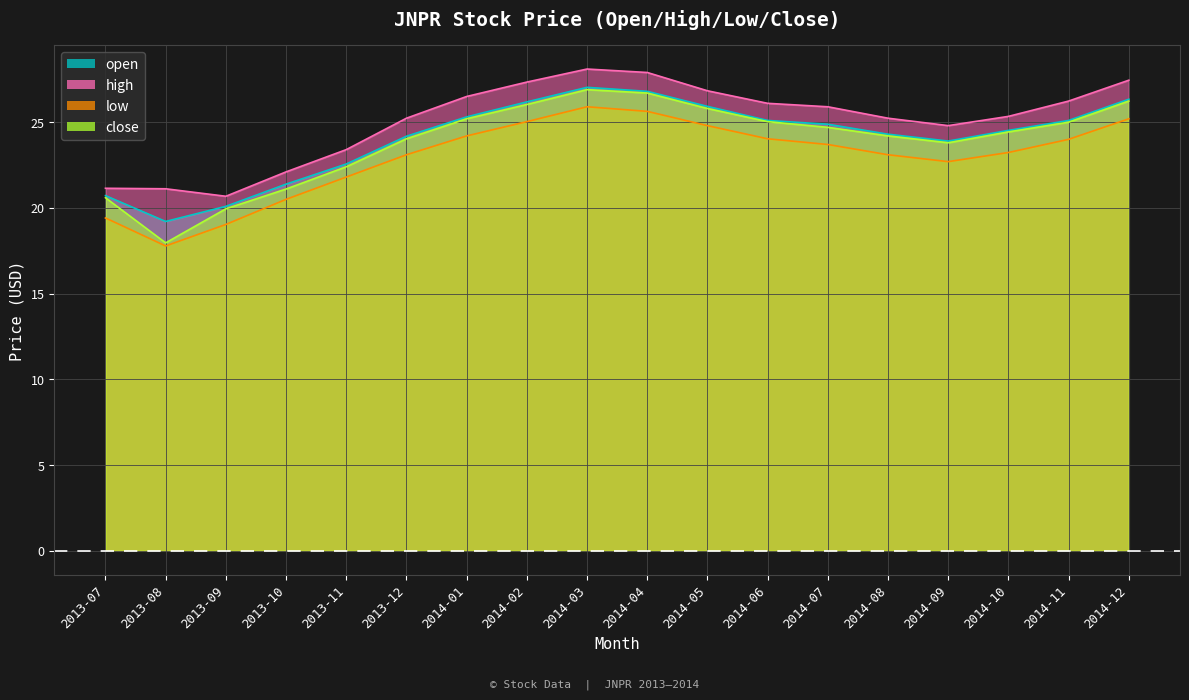

Read the close value at 2013-10.

21.1